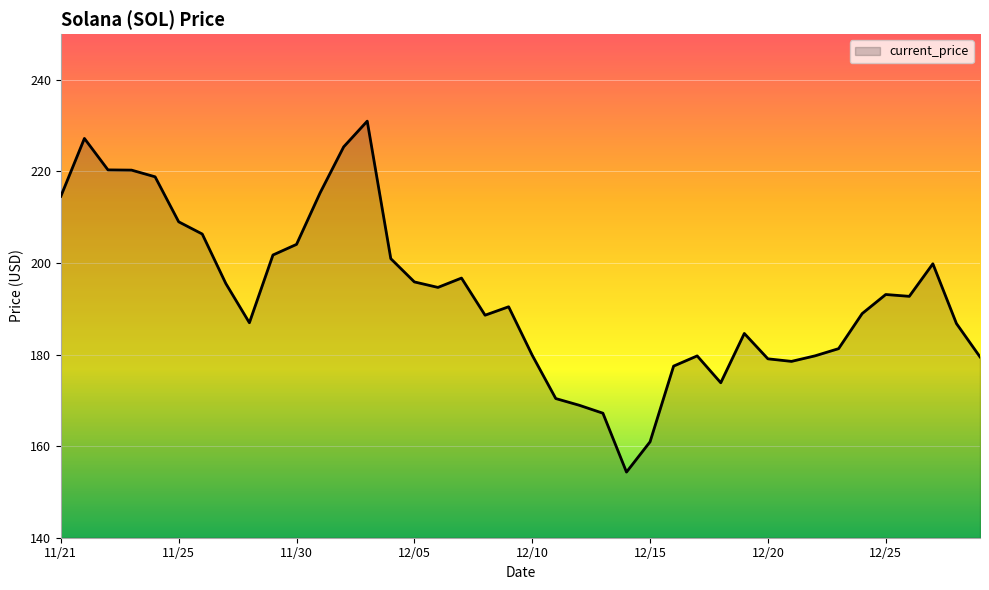

How many lines are shown in the chart?

1